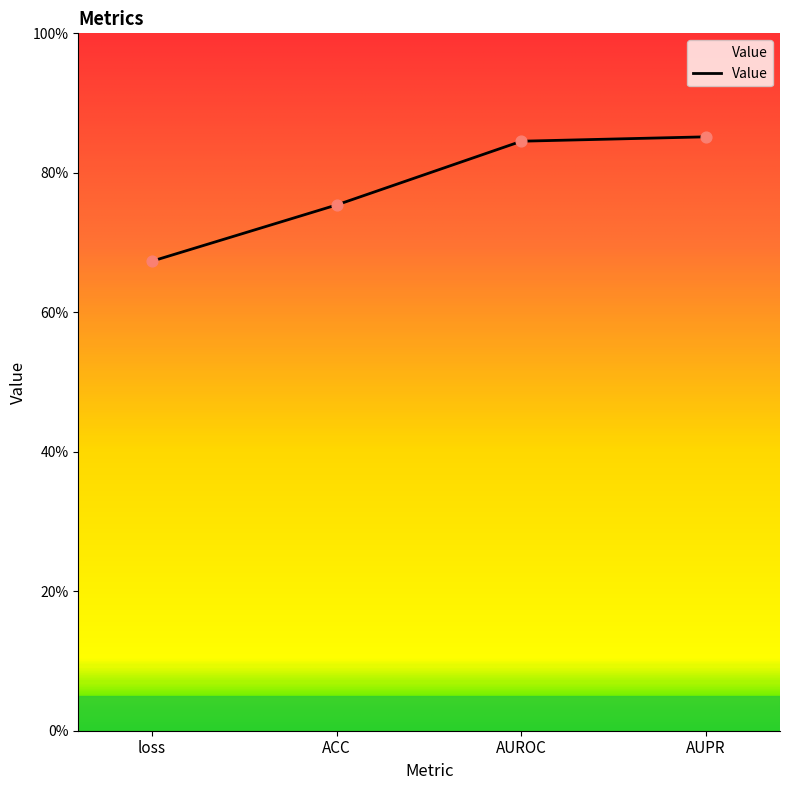

Between loss and AUPR, which is larger?

AUPR